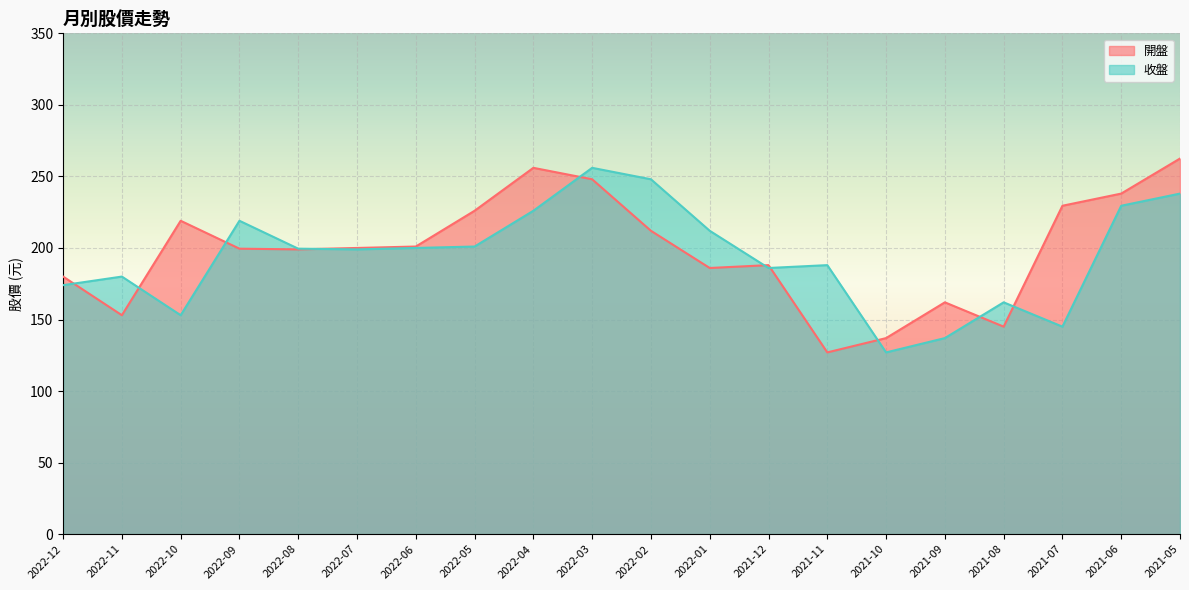

Reading right to left, what are all the values shown in this chart?

開盤: 262.5	238.0	229.5	145.0	162.0	137.0	127.0	188.0	186.0	212.0	248.0	256.0	226.0	201.0	200.0	199.0	199.5	219.0	153.0	180.0
收盤: 238.0	229.5	145.0	162.0	137.0	127.0	188.0	186.0	212.0	248.0	256.0	226.0	201.0	200.0	199.0	199.5	219.0	153.0	180.0	174.0